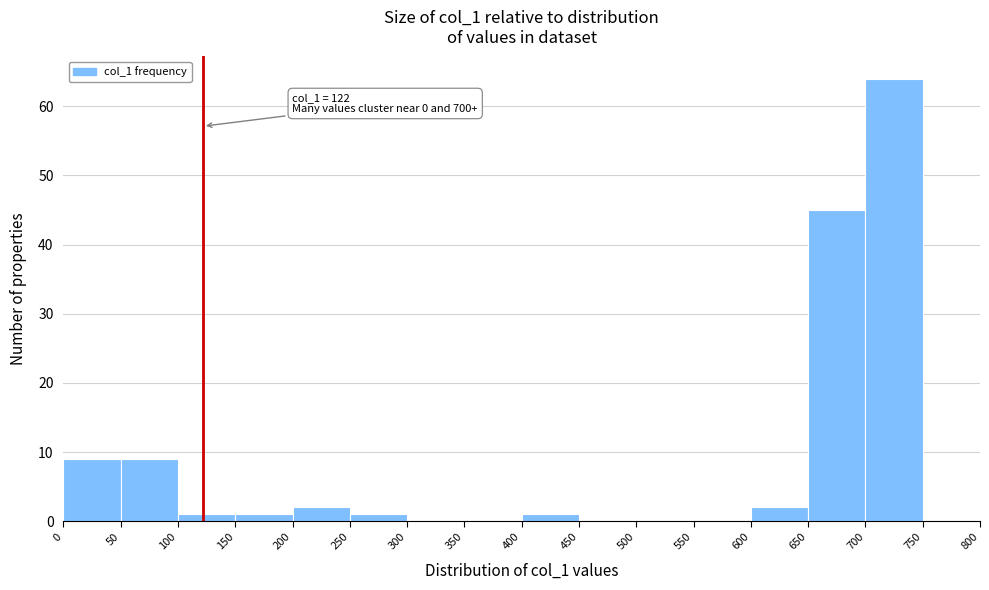

Over which range of the x-axis is the bar tallest?

700 to 750